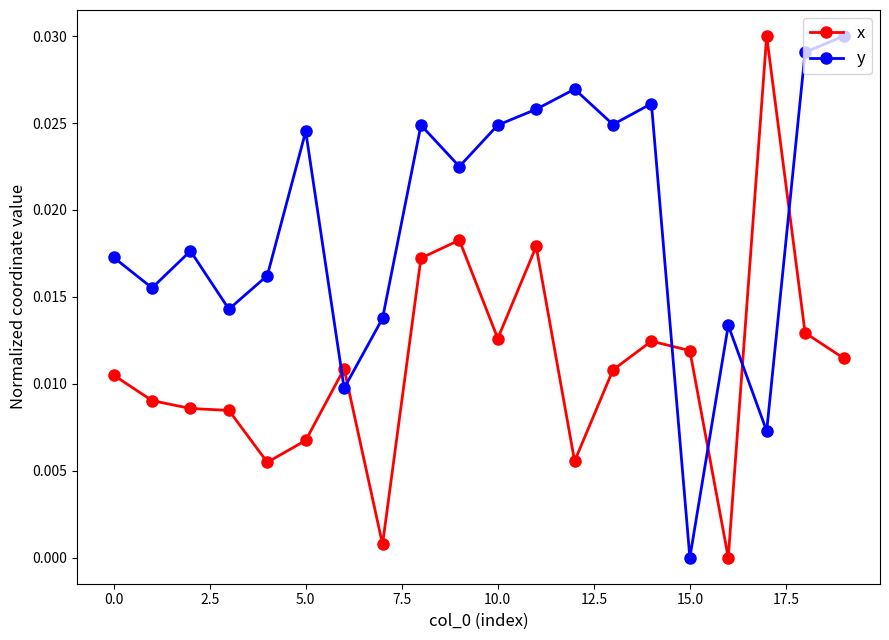

Rank the series by their average value, from highest to lowest.

y, x